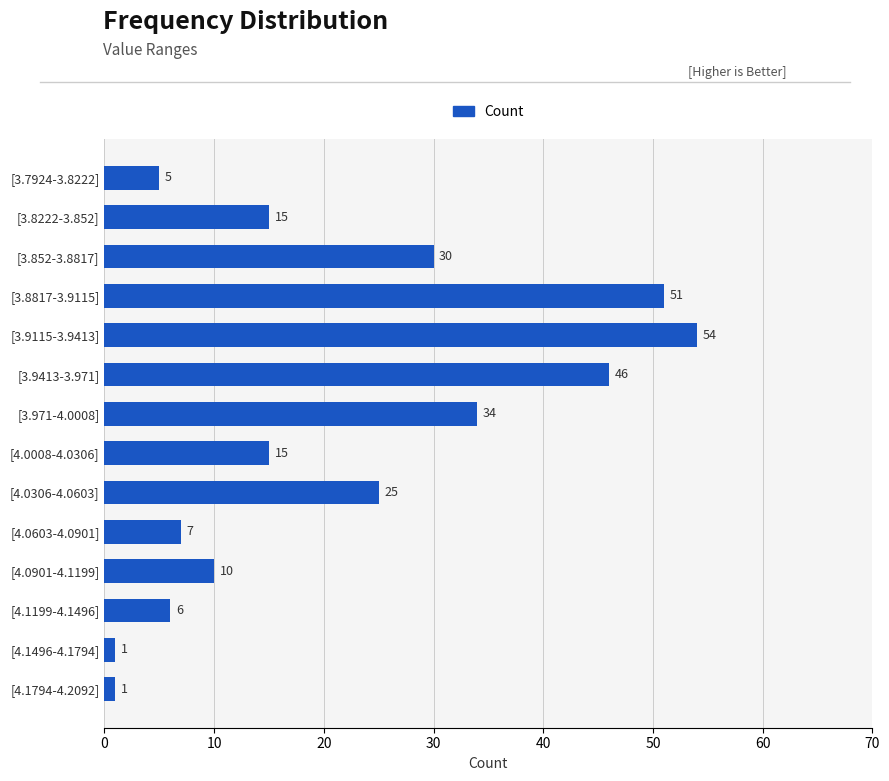

Is it true that the value at [4.0008-4.0306] is 24?

False